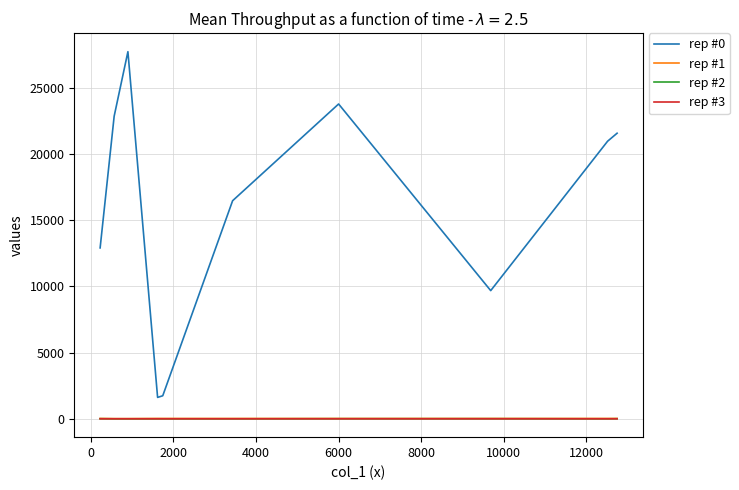

How many categories are shown in the chart?

10